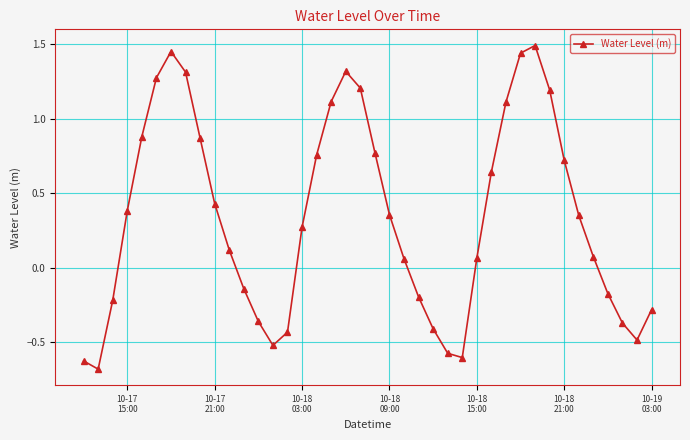

How many points are higher than both their immediate neighbors (excluding endpoints)?

3